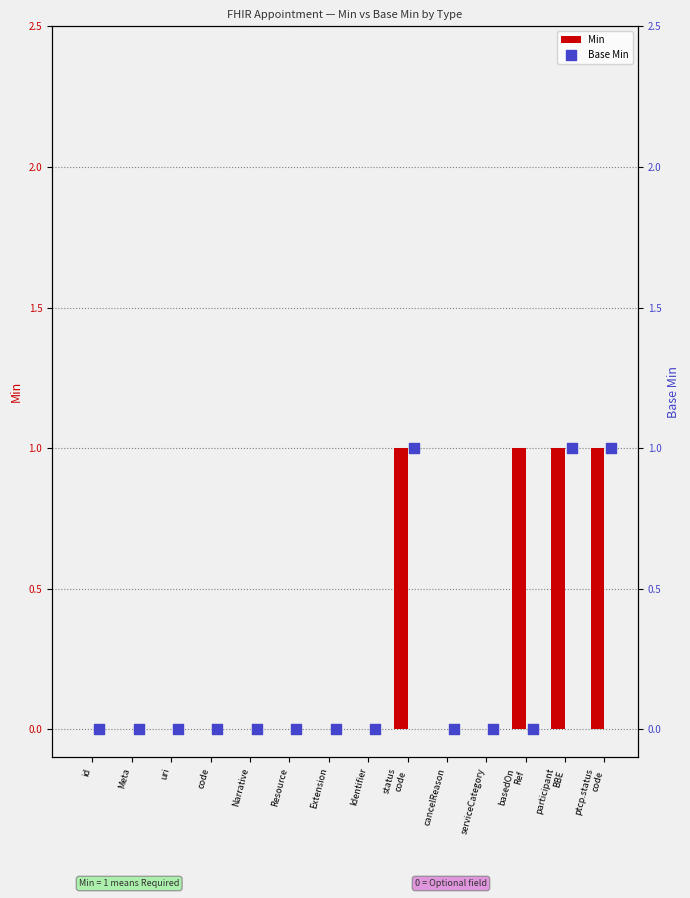

Which series has the largest total across all categories?

Min